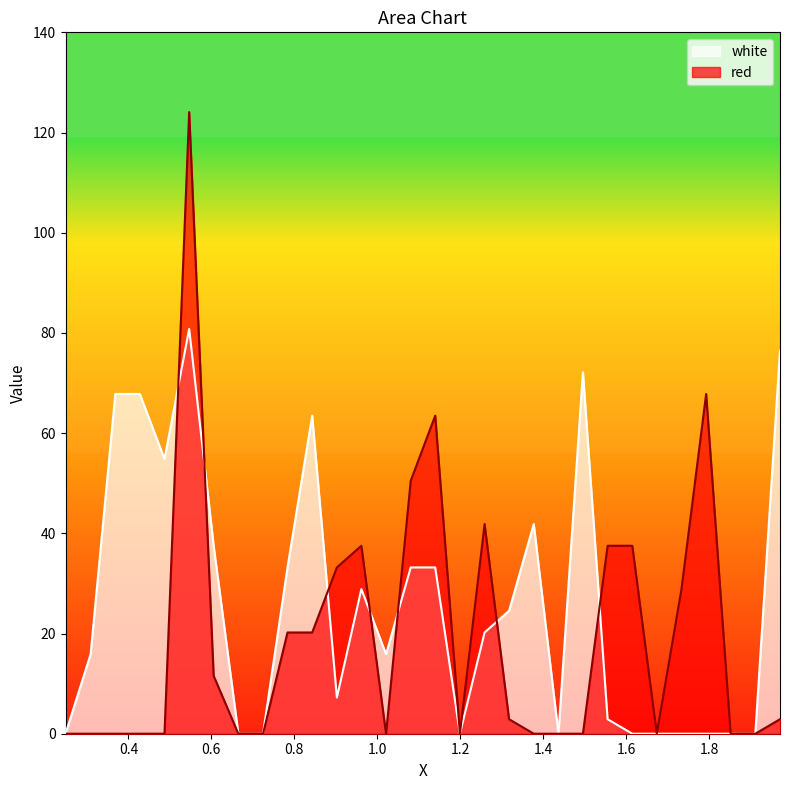

Which series has the largest range (max minus min)?

red